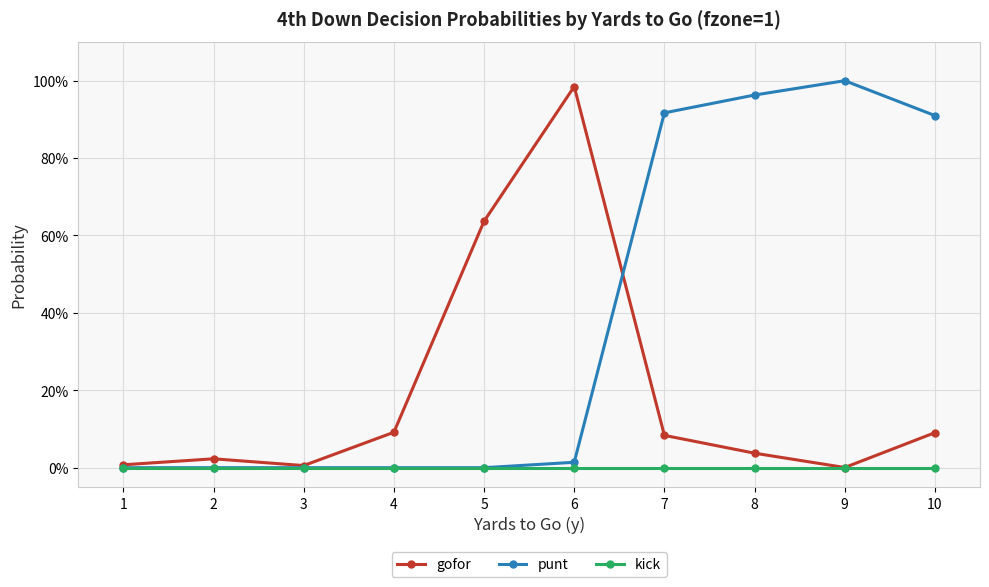

What are all the series names shown in the legend?

gofor, punt, kick